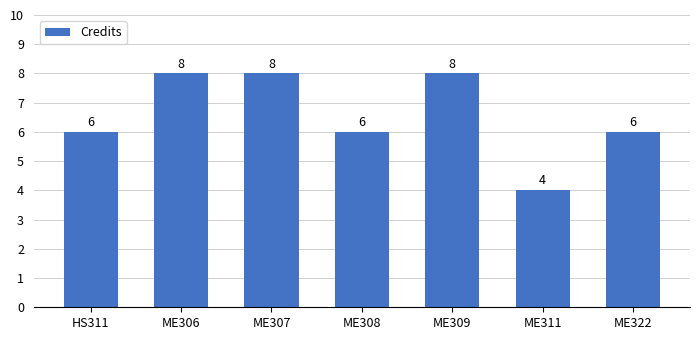

What is the change in value from HS311 to ME307?

+2